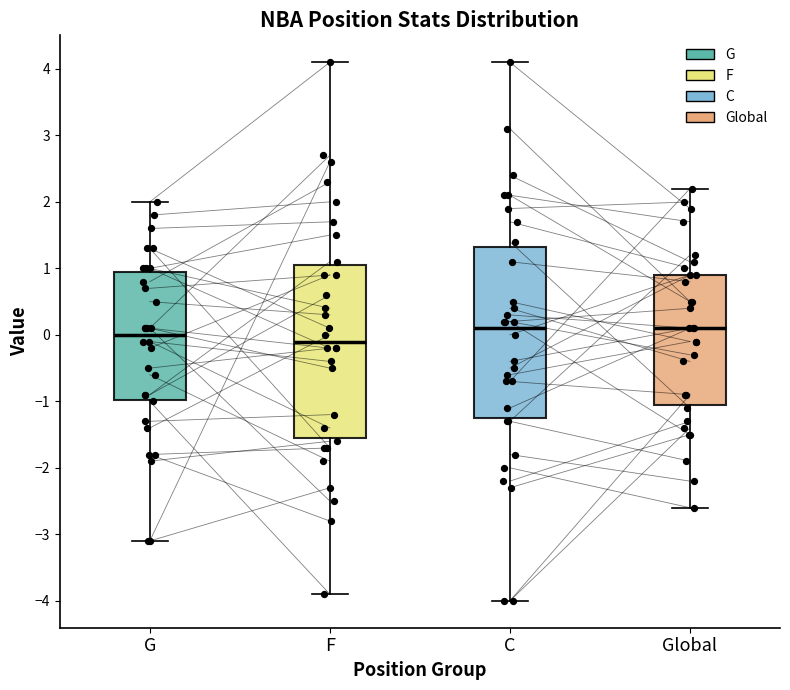

Reading left to right, read every box against the y-axis: the position of its median line, the range the box covers, and the ends of its whiskers. The values are not printed on the chart, so give them approximately, as read against the axis.

G: median 0.0, box -1.0 to 1.0, whiskers -3.1 to 2.0
F: median -0.1, box -1.5 to 1.1, whiskers -3.9 to 4.1
C: median 0.1, box -1.2 to 1.3, whiskers -4.0 to 4.1
Global: median 0.1, box -1.0 to 0.9, whiskers -2.6 to 2.2